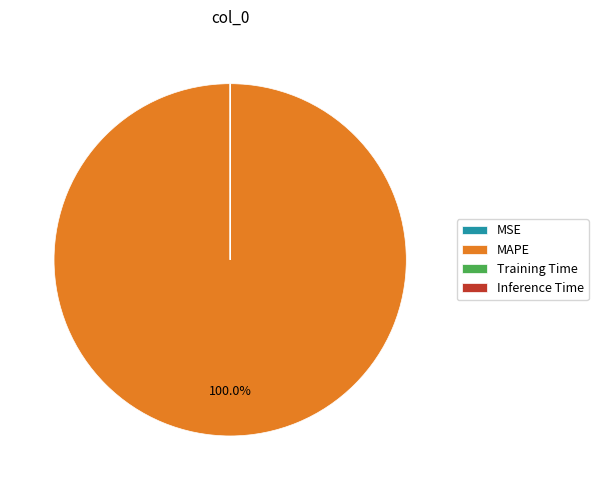

What is the majority slice?

MAPE